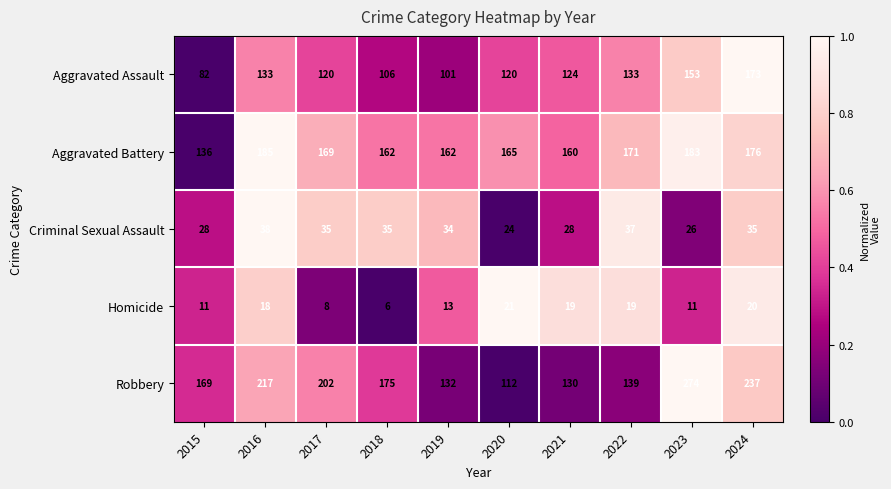

Is the value of Robbery at 2018 greater than the value of Aggravated Assault at 2021?

Yes